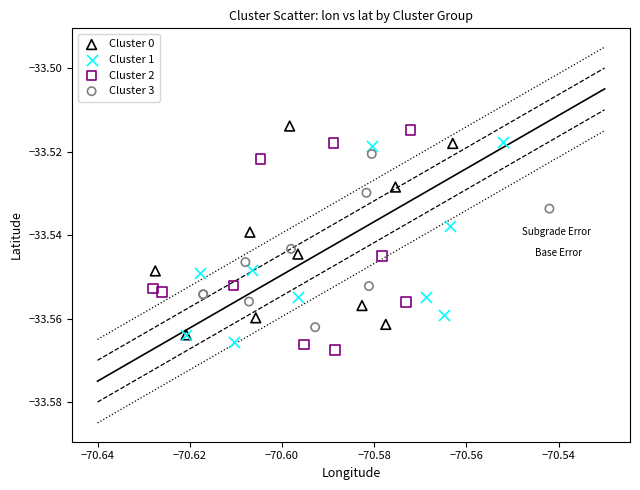

What are all the series names shown in the legend?

Cluster 0, Cluster 1, Cluster 2, Cluster 3